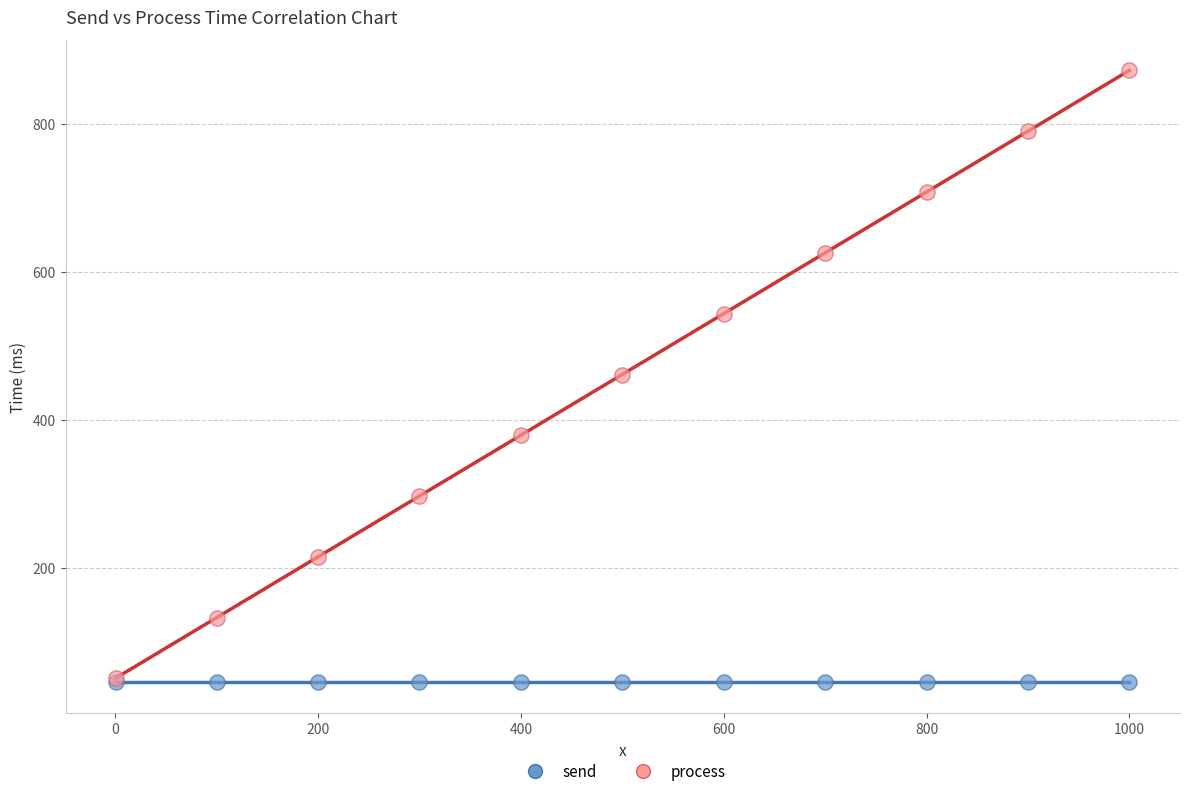

Which series reaches the maximum Y coordinate?

process